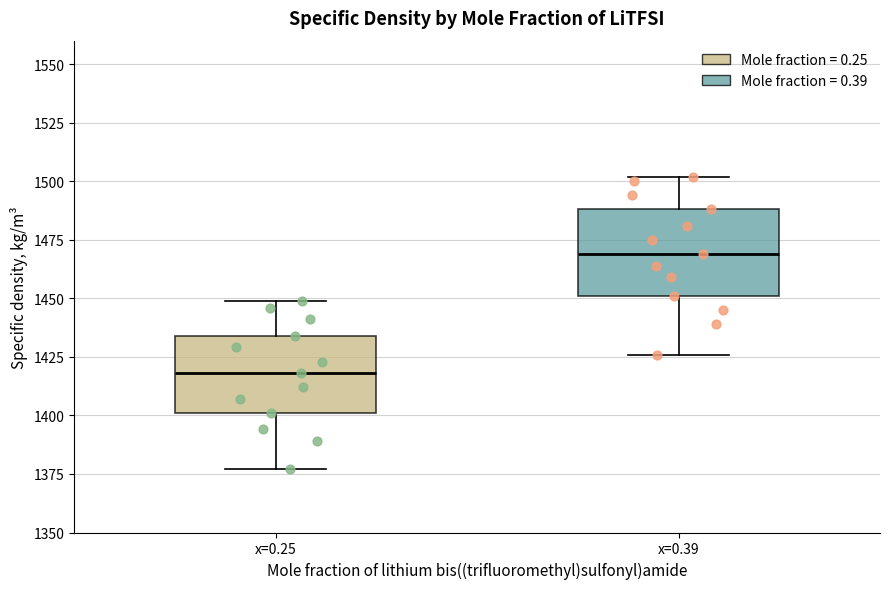

Reading left to right, read every box against the y-axis: the position of its median line, the range the box covers, and the ends of its whiskers. The values are not printed on the chart, so give them approximately, as read against the axis.

x=0.25: median 1420, box 1400 to 1435, whiskers 1375 to 1450
x=0.39: median 1470, box 1450 to 1490, whiskers 1425 to 1500